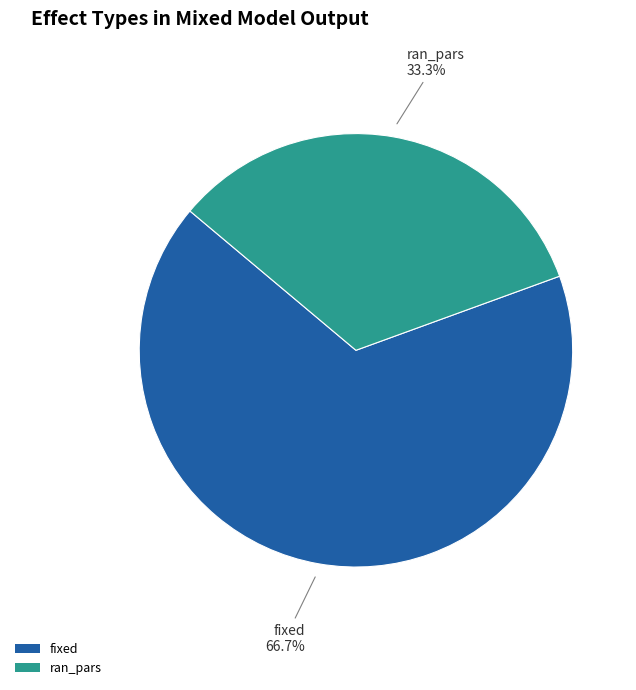

Which category has the smallest portion of the pie?

ran_pars